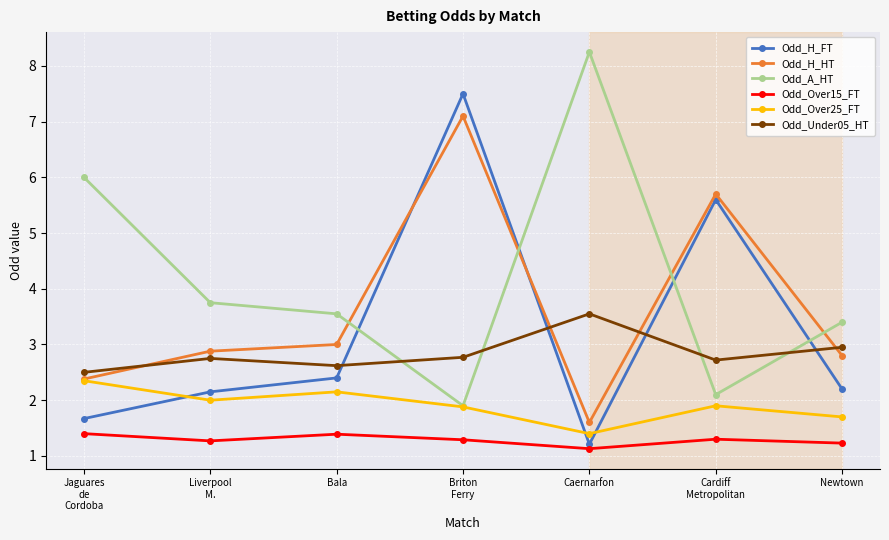

At which category does the chart reach its peak across all series?

Caernarfon